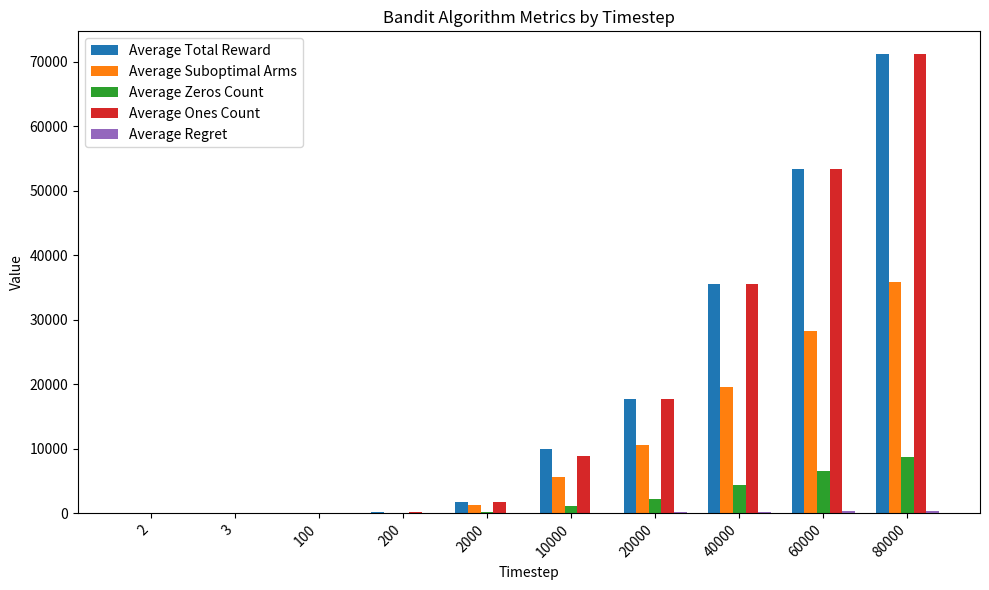

How many groups of bars are there?

10